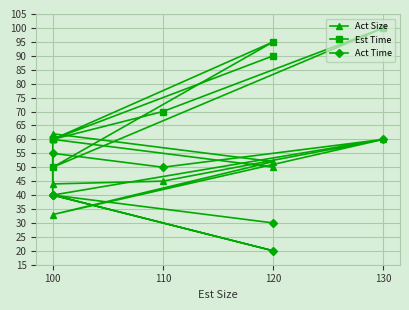

Which series has the largest range (max minus min)?

Est Time